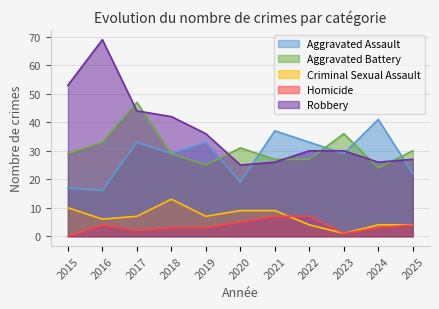

In Aggravated Battery, how many points are higher than both neighbors (excluding endpoints)?

3